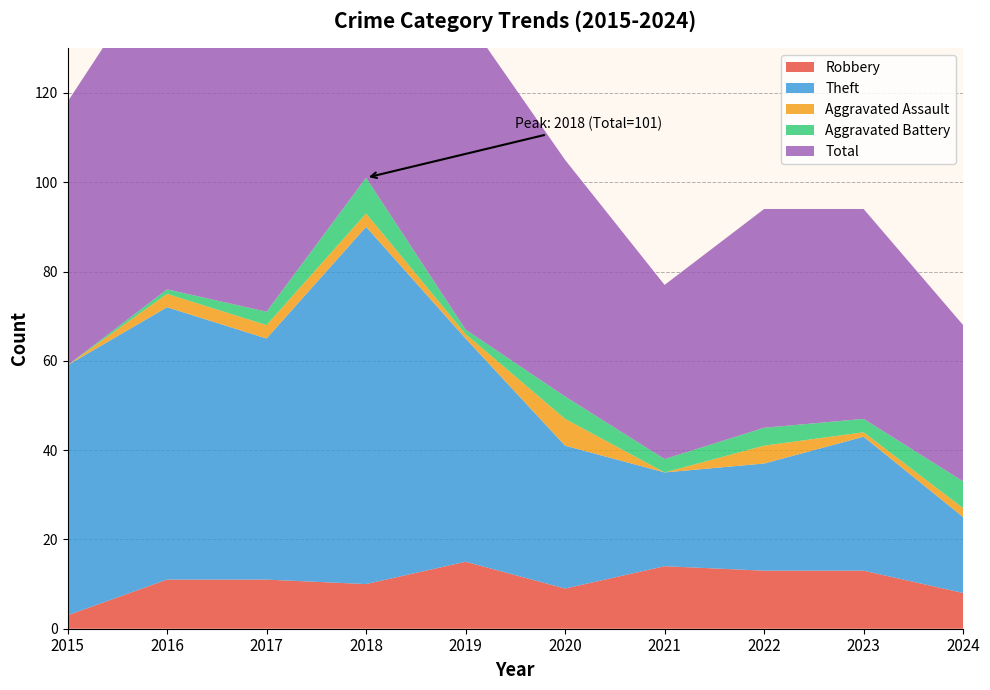

Reading left to right, what are all the values shown in this chart?

Robbery: 2015=3	2016=11	2017=11	2018=10	2019=15	2020=9	2021=14	2022=13	2023=13	2024=8
Theft: 2015=56	2016=61	2017=54	2018=80	2019=50	2020=32	2021=21	2022=24	2023=30	2024=17
Aggravated Assault: 2015=0	2016=3	2017=3	2018=3	2019=1	2020=6	2021=0	2022=4	2023=1	2024=2
Aggravated Battery: 2015=0	2016=1	2017=3	2018=8	2019=1	2020=5	2021=3	2022=4	2023=3	2024=6
Total: 2015=59	2016=76	2017=71	2018=101	2019=70	2020=53	2021=39	2022=49	2023=47	2024=35